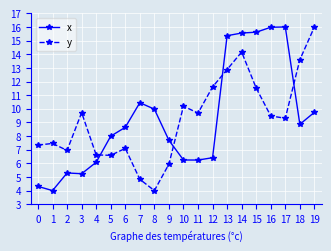

What is the average value of the x series?

9.3